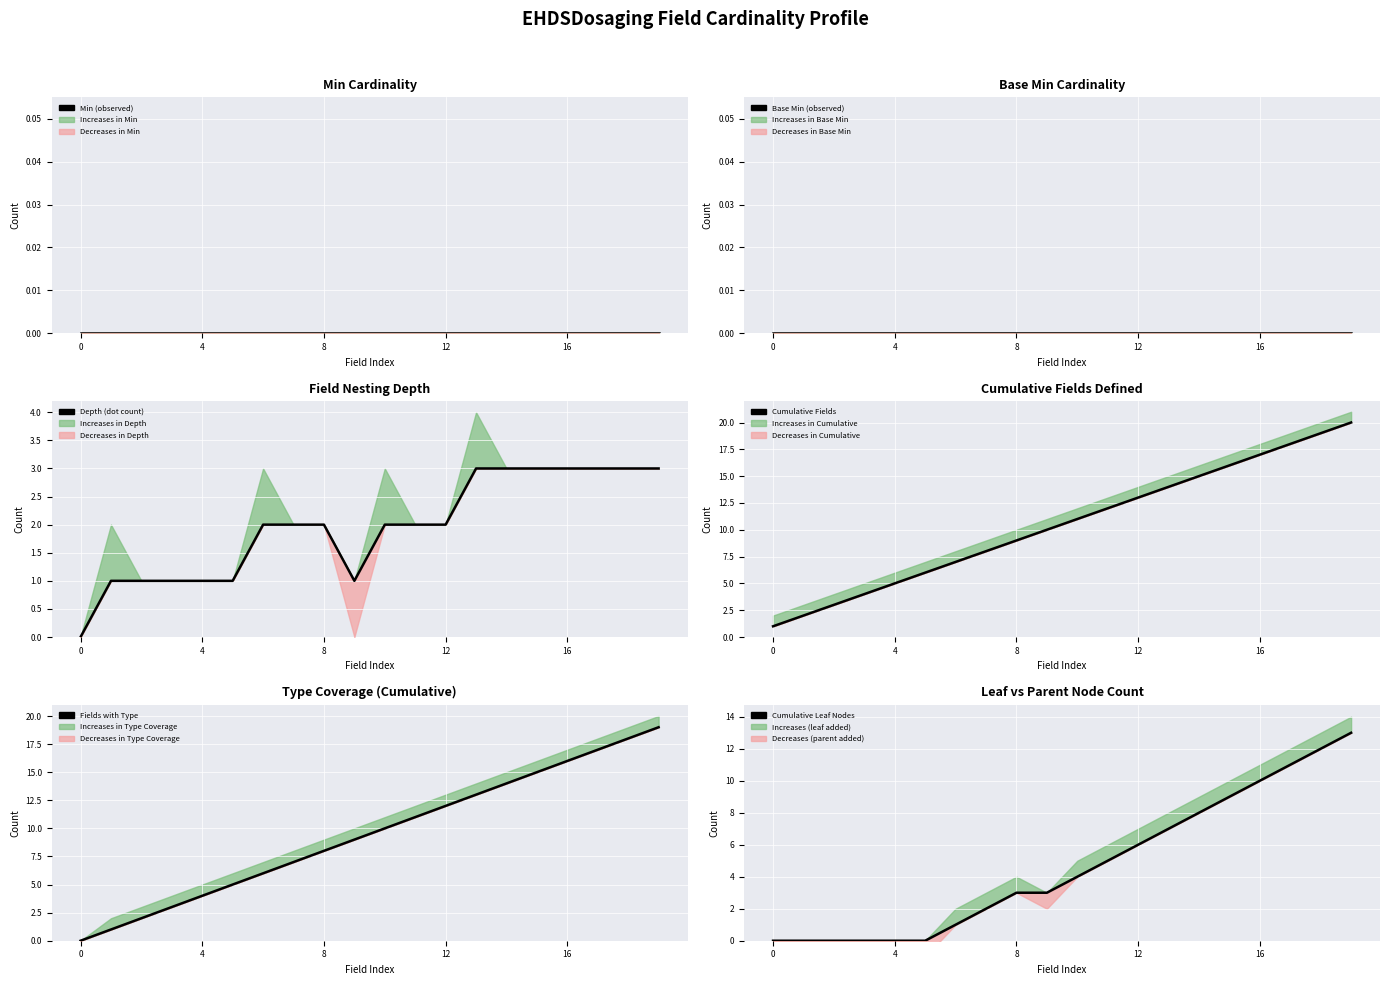

List the series in order of their peak value, lowest first.

Min (observed), Base Min (observed), Depth (dot count), Cumulative Leaf Nodes, Fields with Type, Cumulative Fields